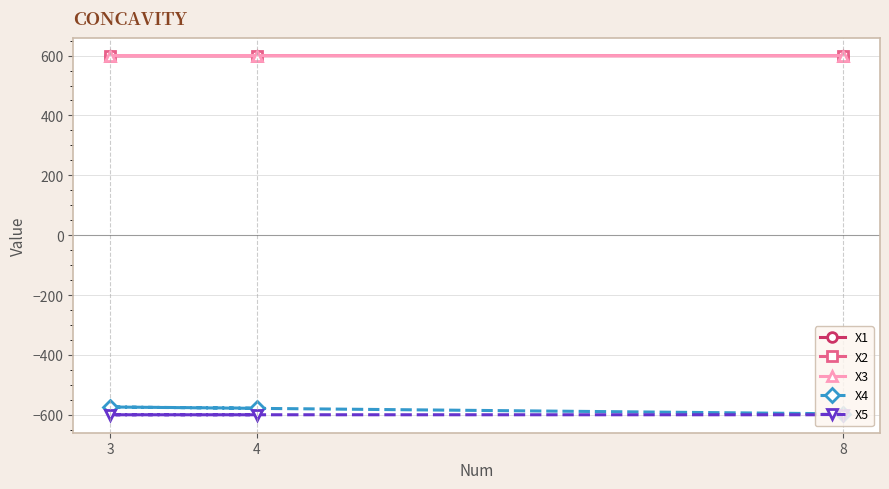

Is this an area chart (filled region under the line)?

No